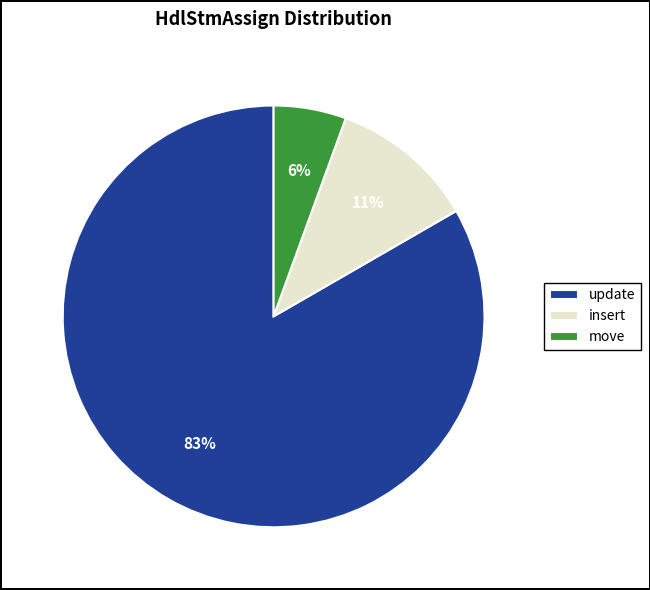

How many segments does this pie chart have?

3